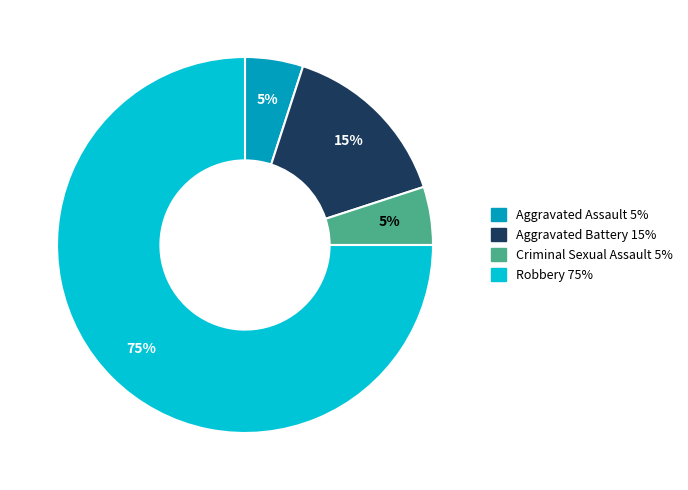

To the nearest percent, what is the combined percentage of Robbery and Aggravated Battery?

90%